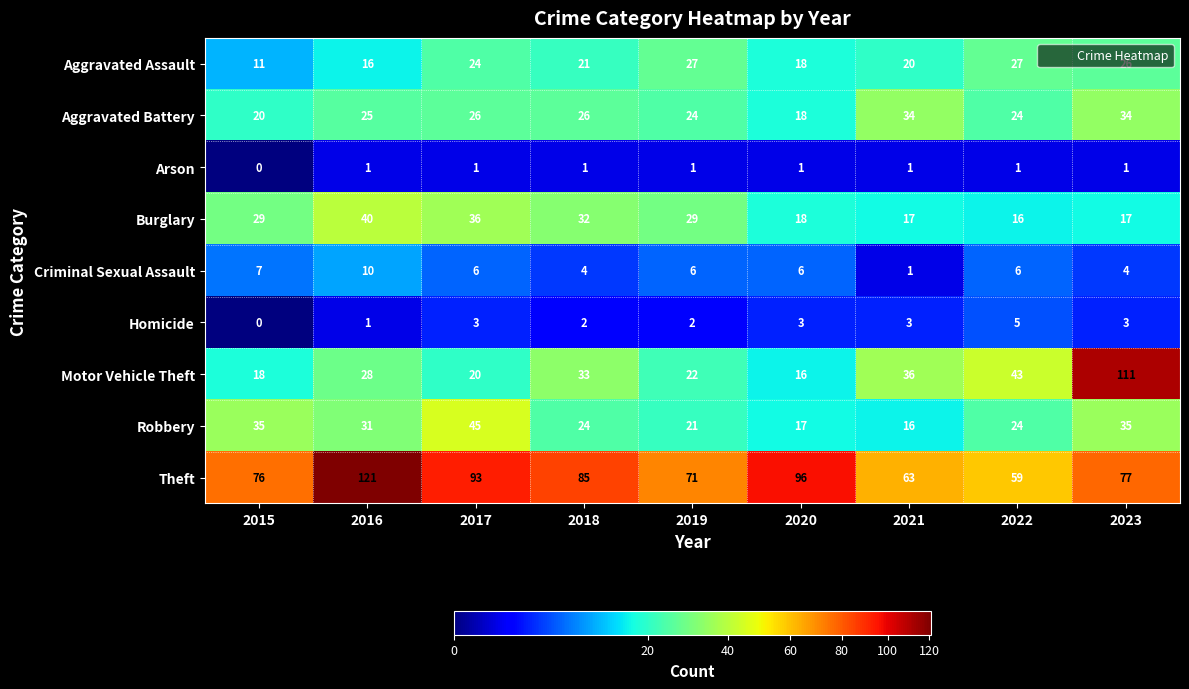

What is the approximate value of Robbery at 2017, to the nearest 5?

45